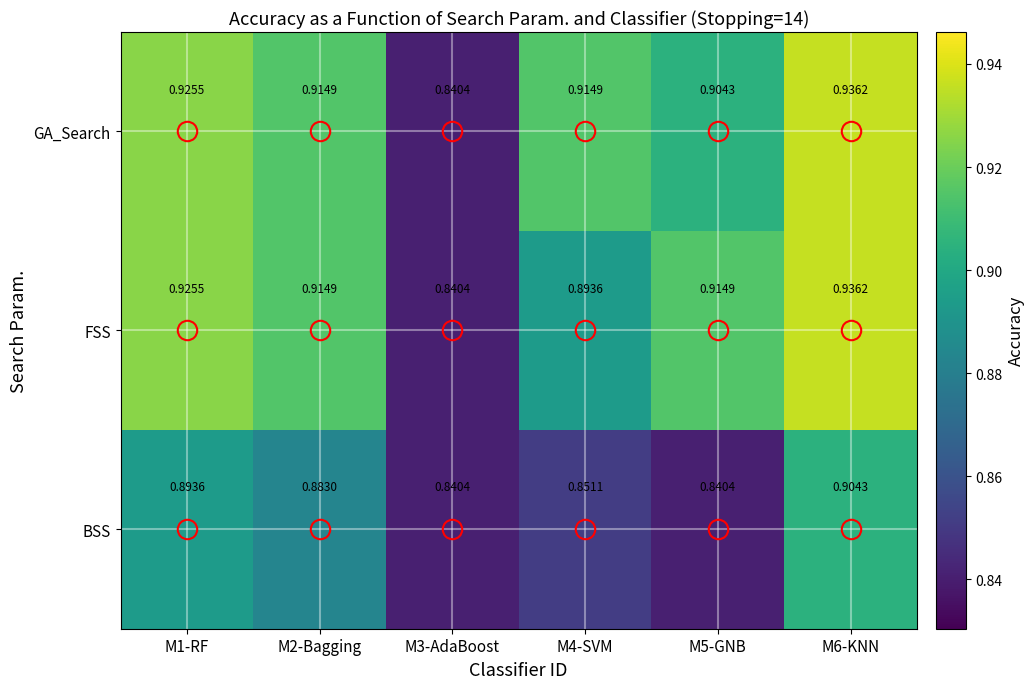

Which series changed the most between M2-Bagging and M5-GNB?

BSS